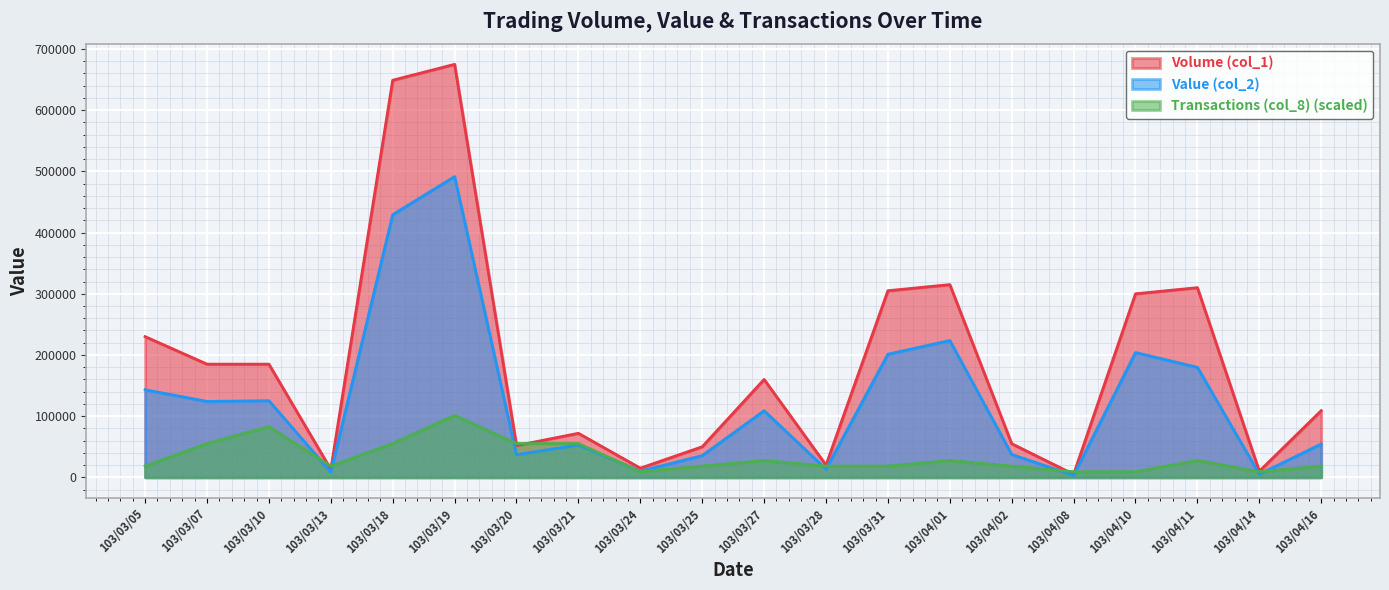

How many values in the Value (col_2) series are below 108900?

10